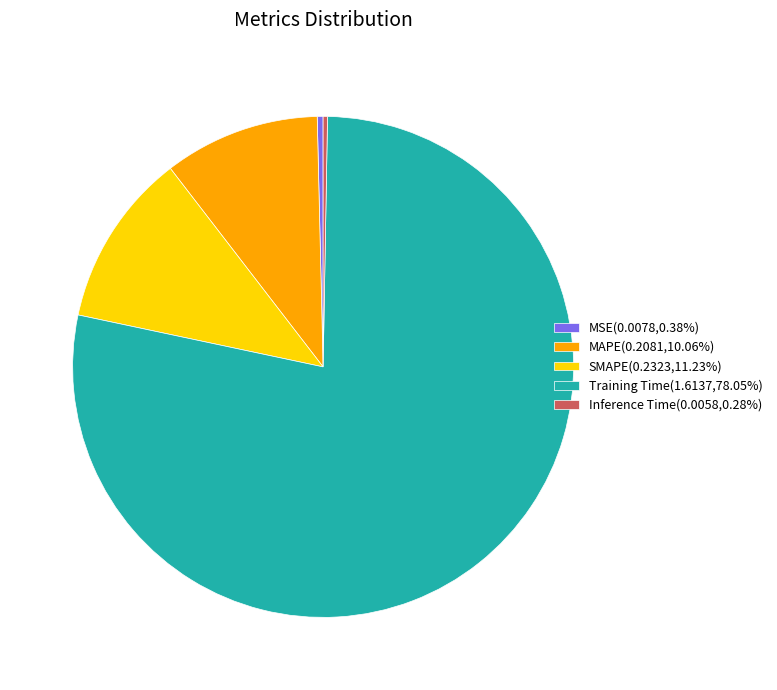

Is the sum of MSE and MAPE greater than half?

No